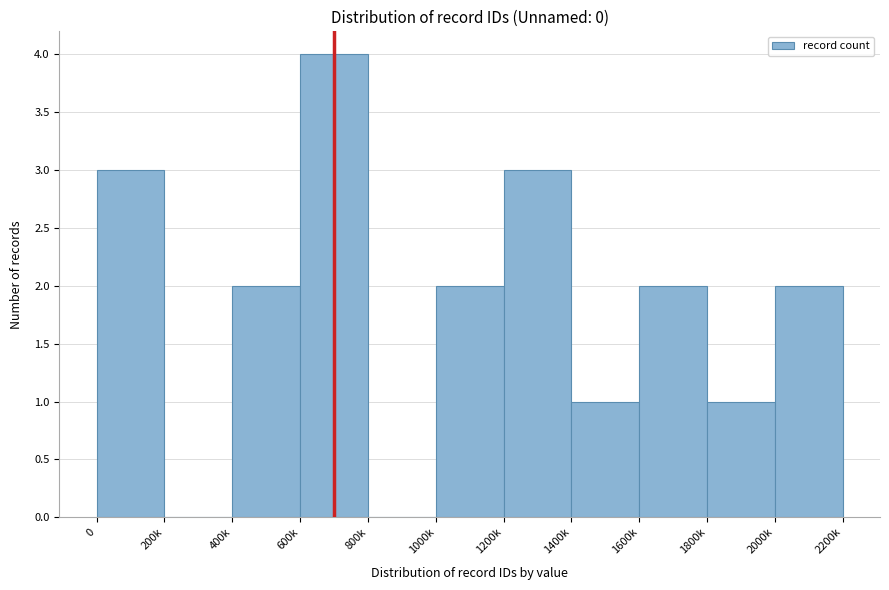

Reading left to right, list all the values displayed in this chart.

0=3	200k=0	400k=2	600k=4	800k=0	1000k=2	1200k=3	1400k=1	1600k=2	1800k=1	2000k=2